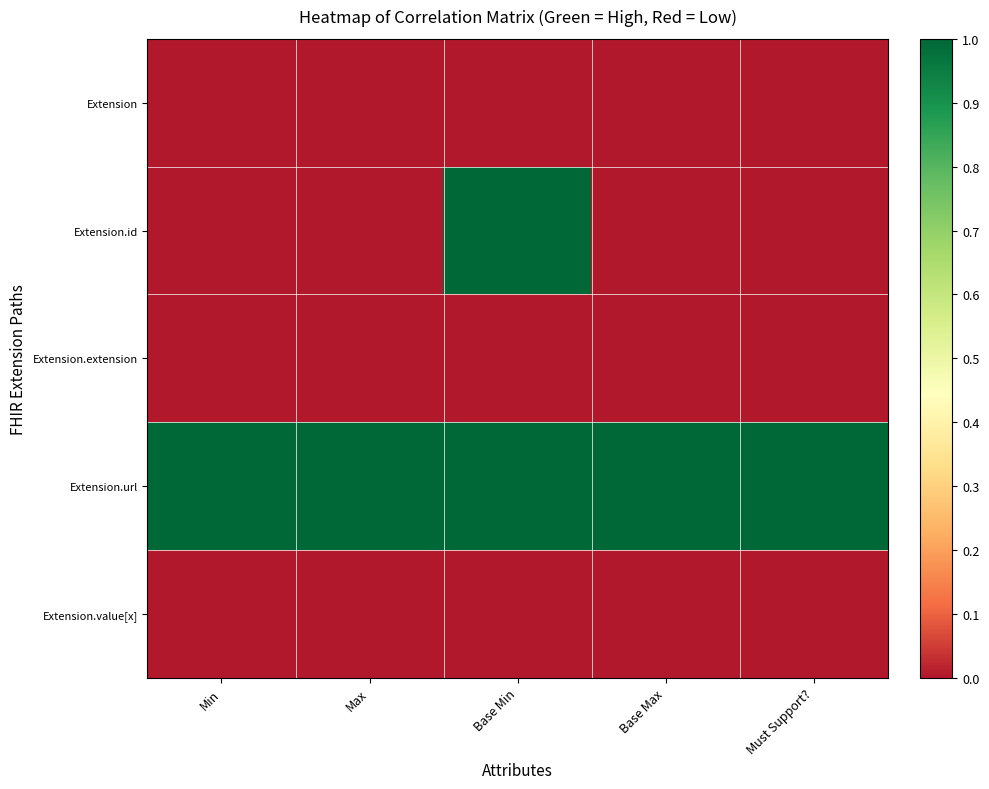

Which series has the largest total across all categories?

Extension.url